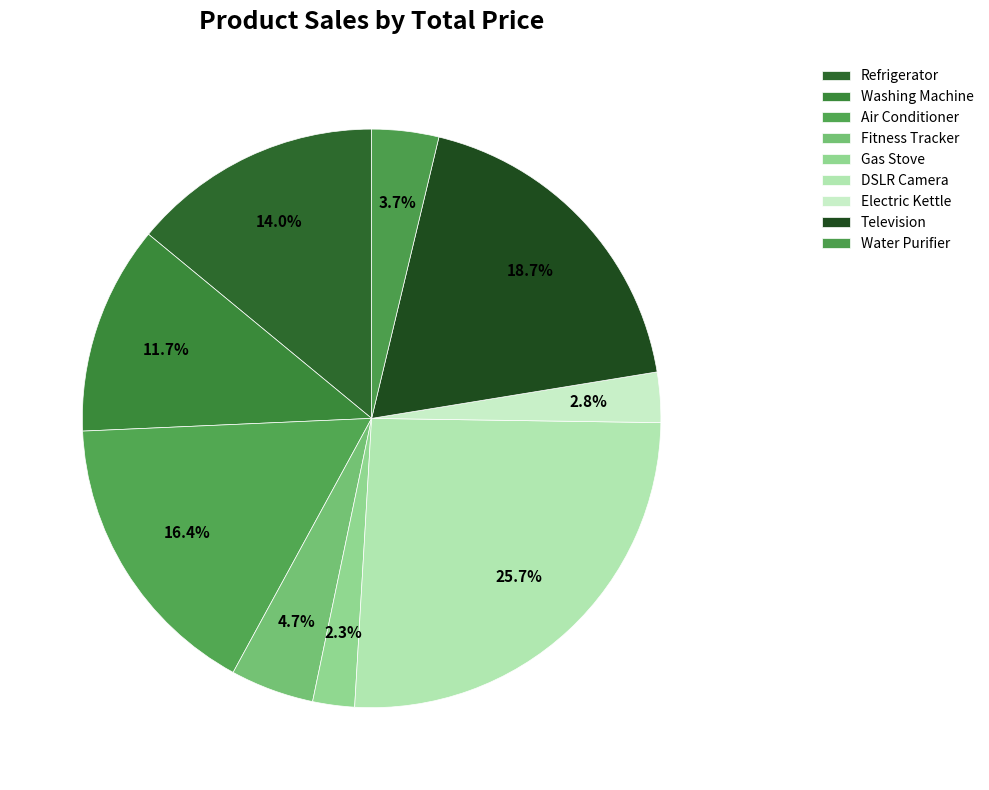

What percentage is NOT represented by Fitness Tracker?

95.3%